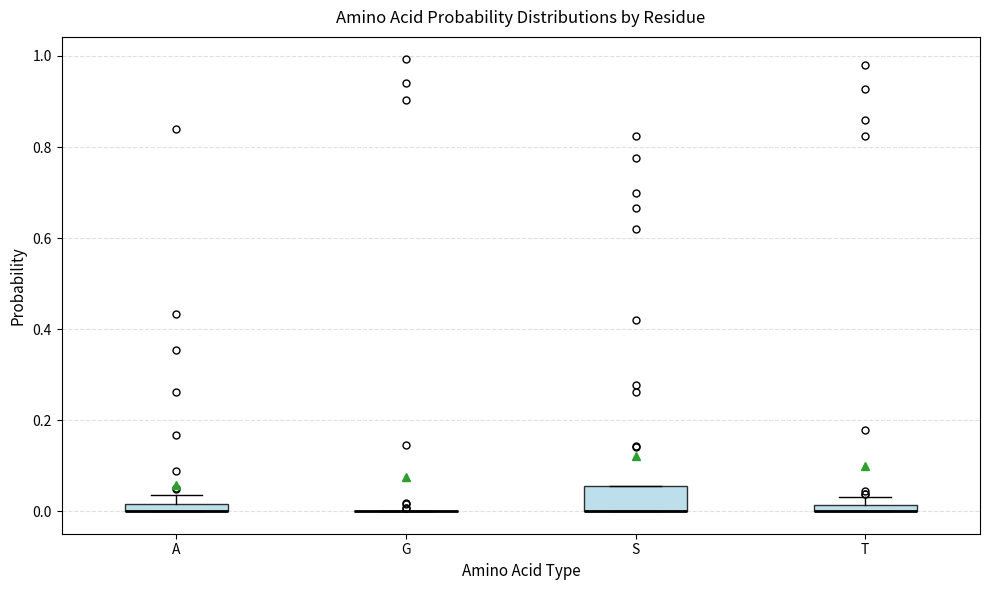

Comparing the boxes themselves (not the whiskers), which one is the tallest?

S